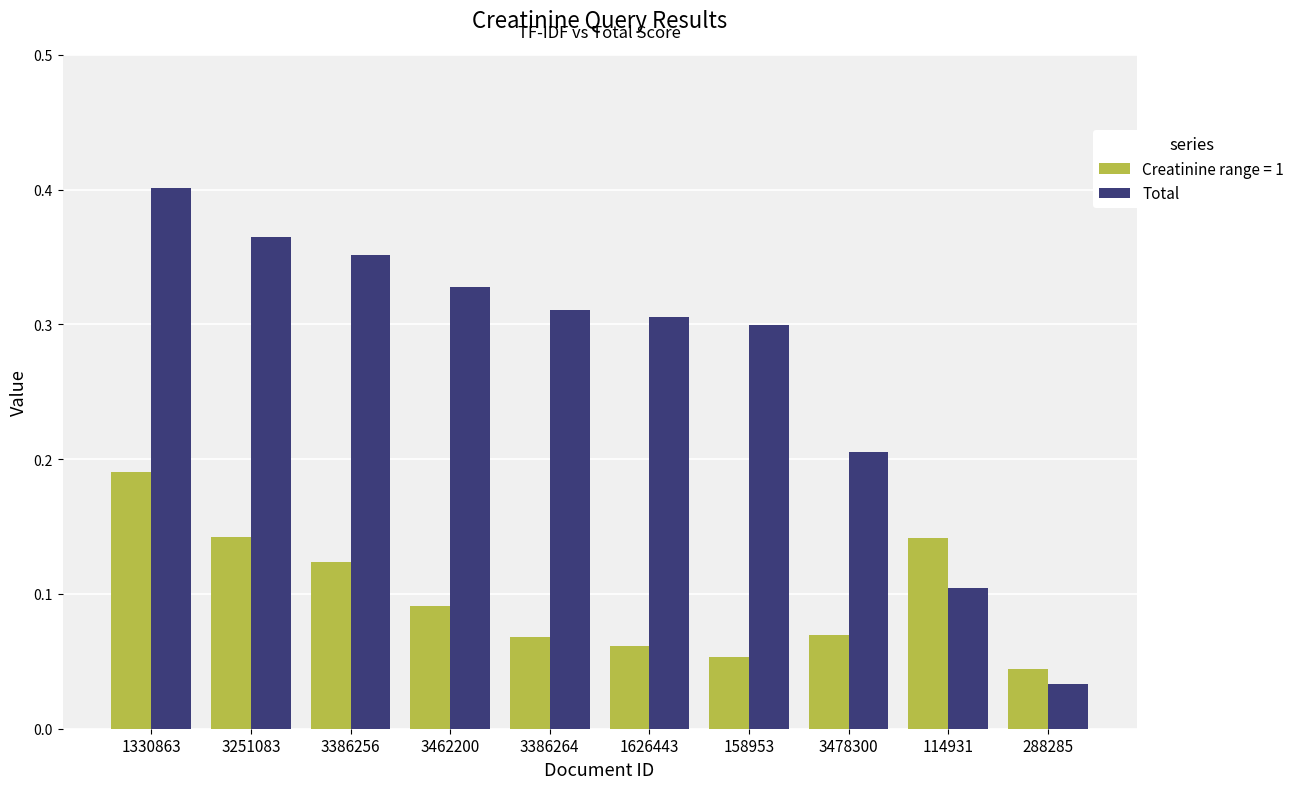

At 3478300, list the series in order from largest to smallest.

Total, Creatinine range = 1